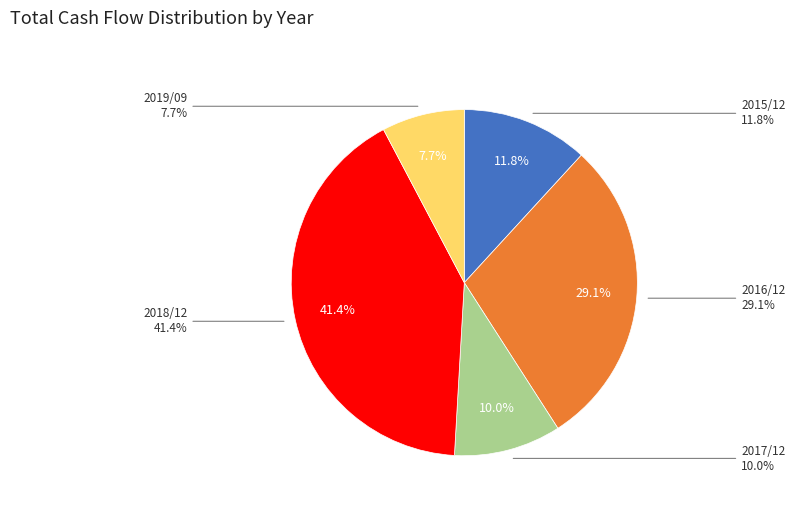

To the nearest percent, what is the average slice percentage?

20%